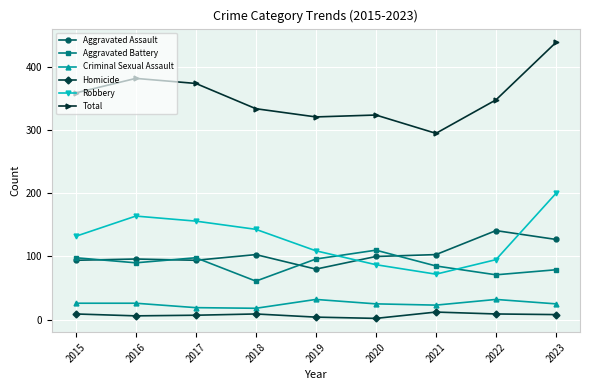

Which series has the largest total across all categories?

Total